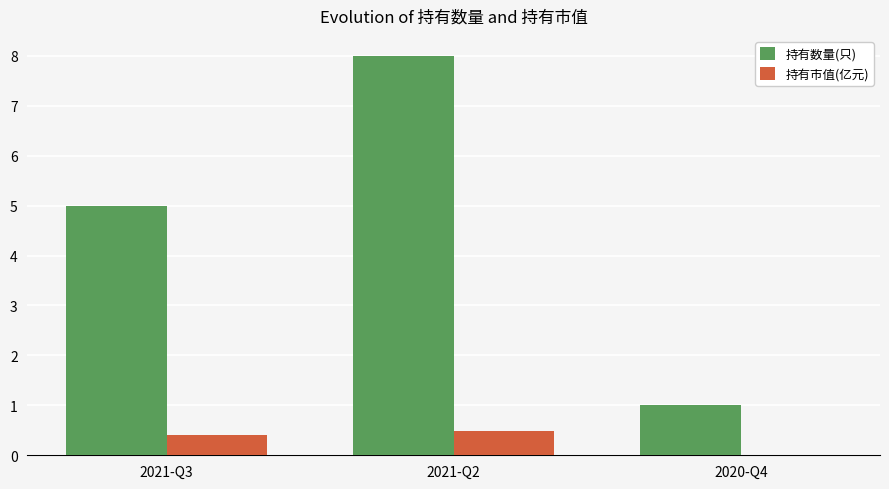

Which series changed the most between 2021-Q3 and 2020-Q4?

持有数量(只)